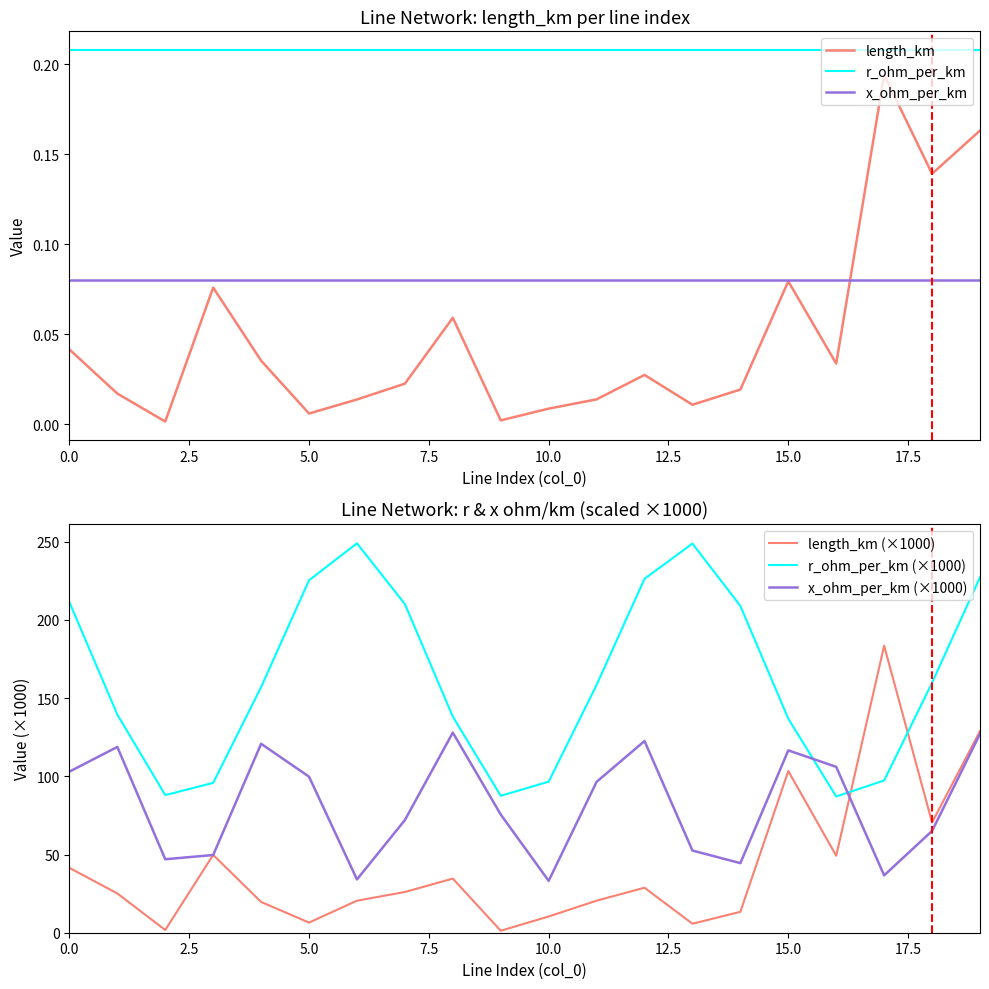

Does the chart have visible grid lines?

No